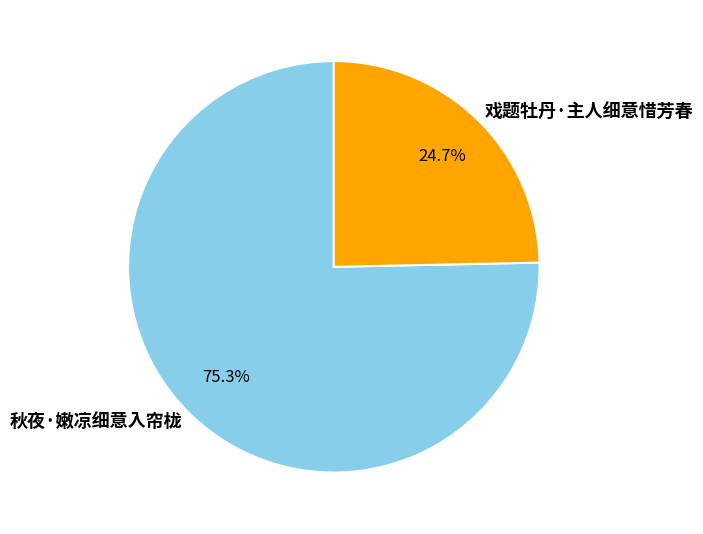

To the nearest percent, what is the difference between the largest and smallest slice percentages?

51%